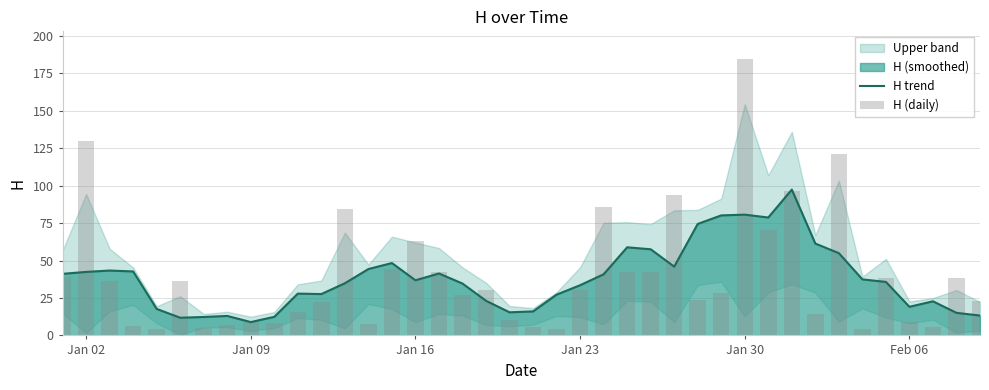

What is the highest value of the H trend series?

97.3